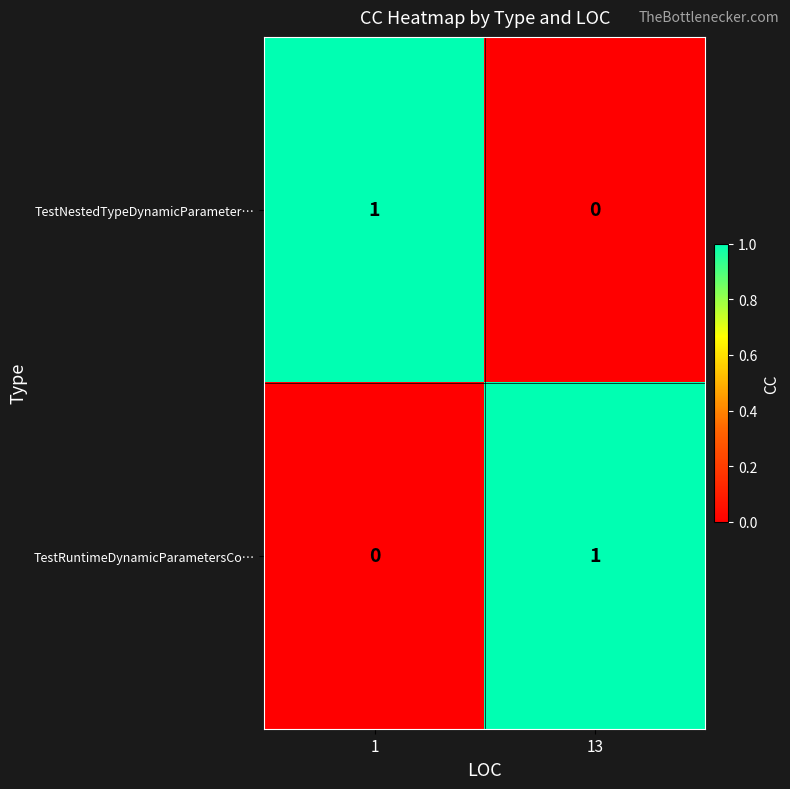

Where is TestNestedTypeDynamicParameter… nearest to the value 0?

13